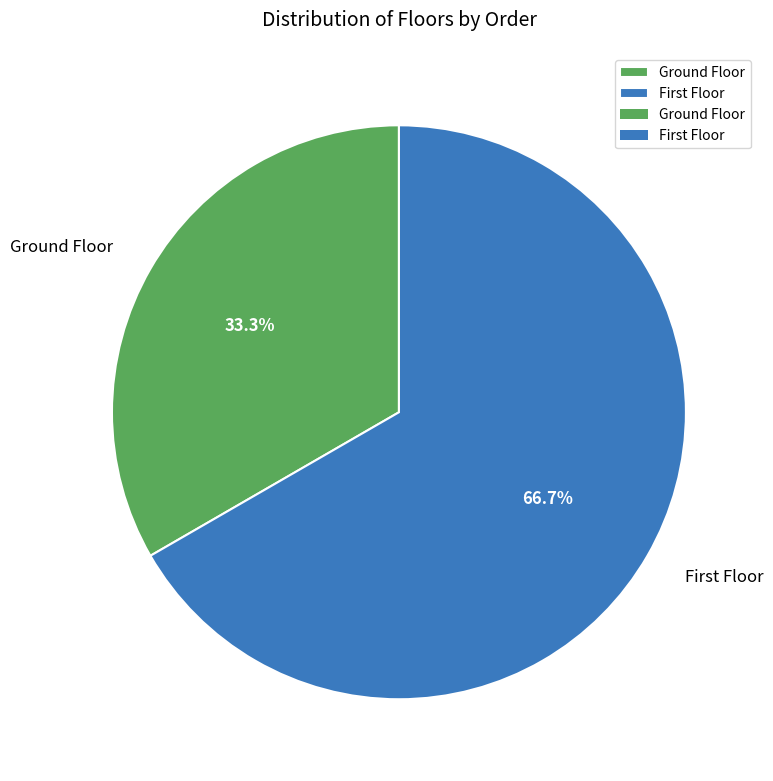

Rank the categories by value from highest to lowest.

First Floor, Ground Floor